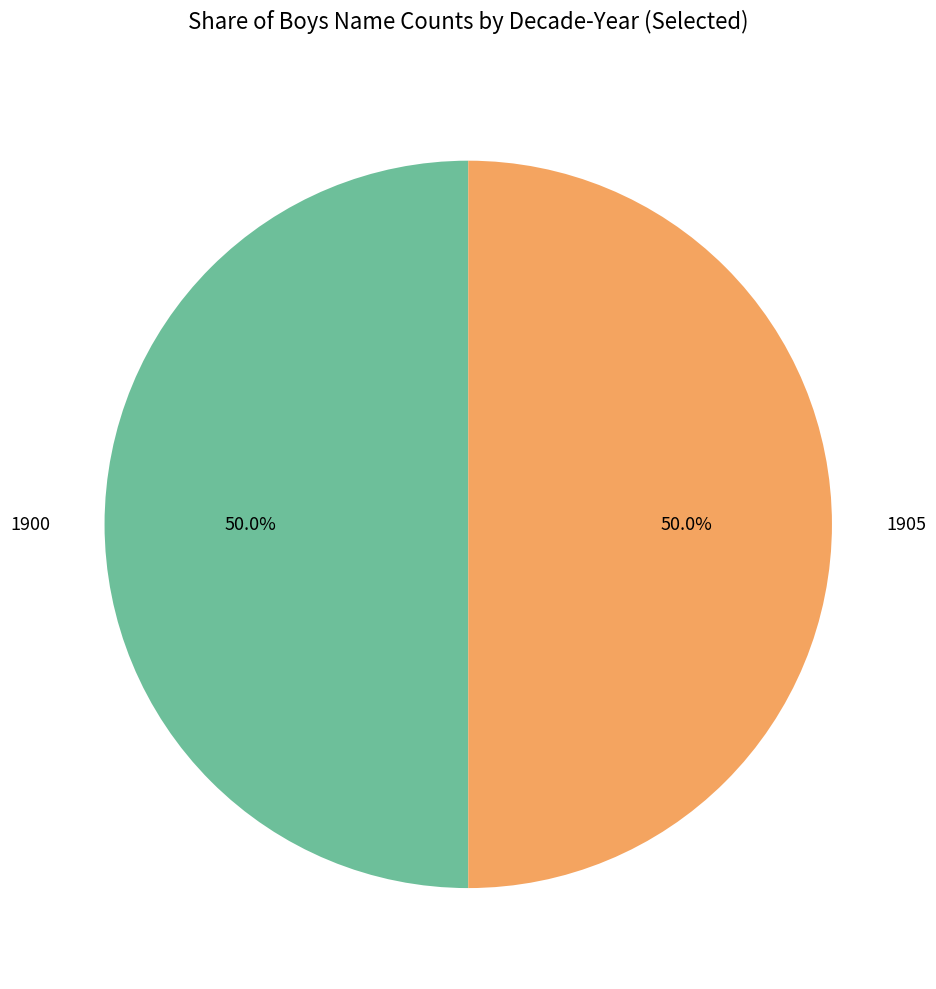

What is the ratio of the value at 1900 to the value at 1905?

1.0